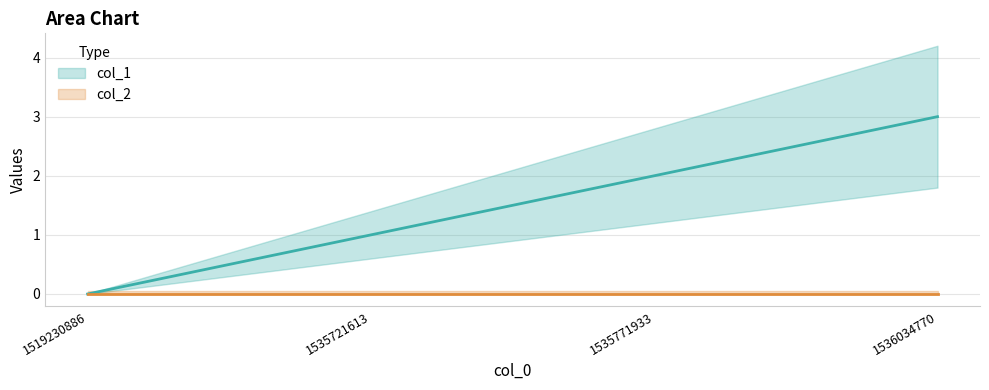

Which category has the lowest value across all series?

1519230886